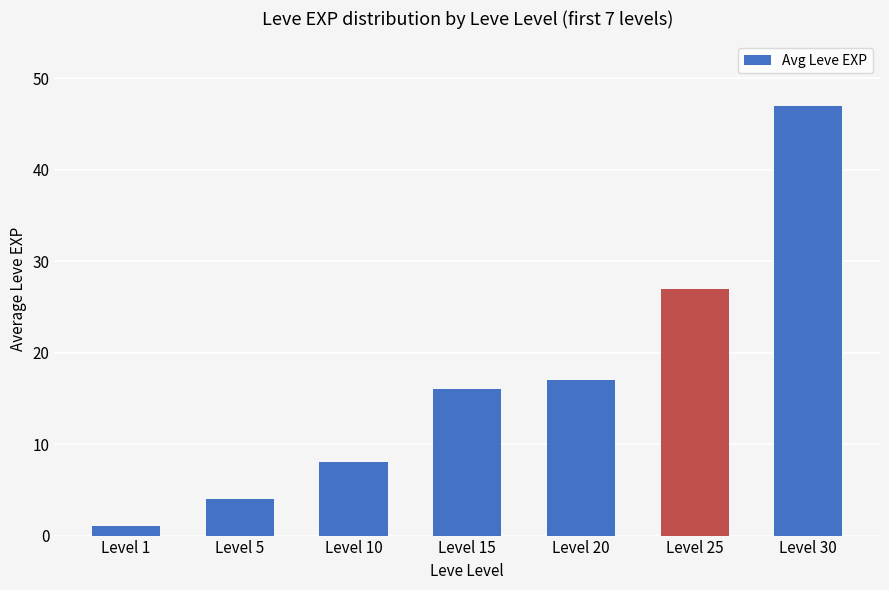

At which label is the value closest to 24?

Level 25